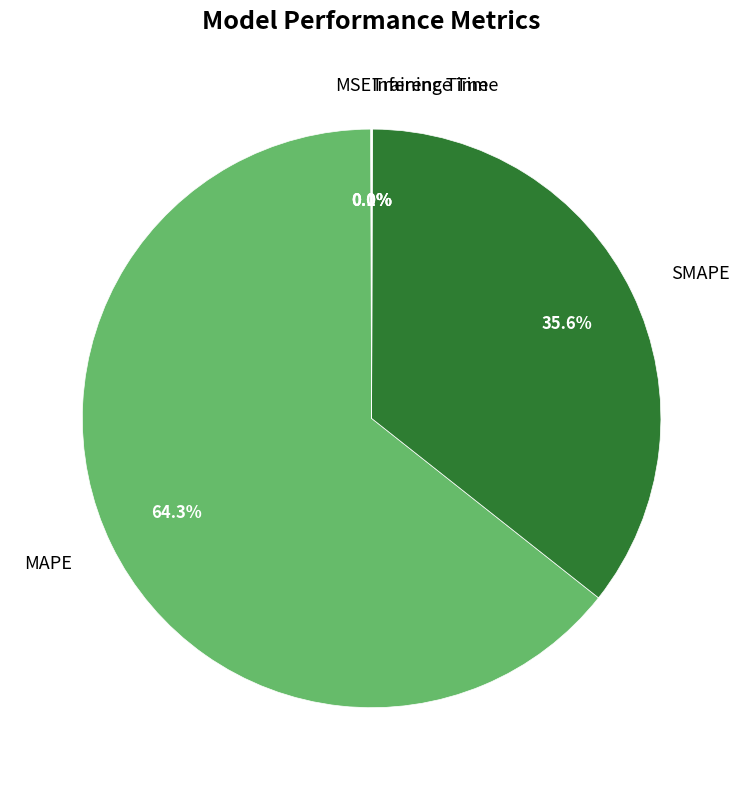

To the nearest percent, what portion does SMAPE represent?

36%